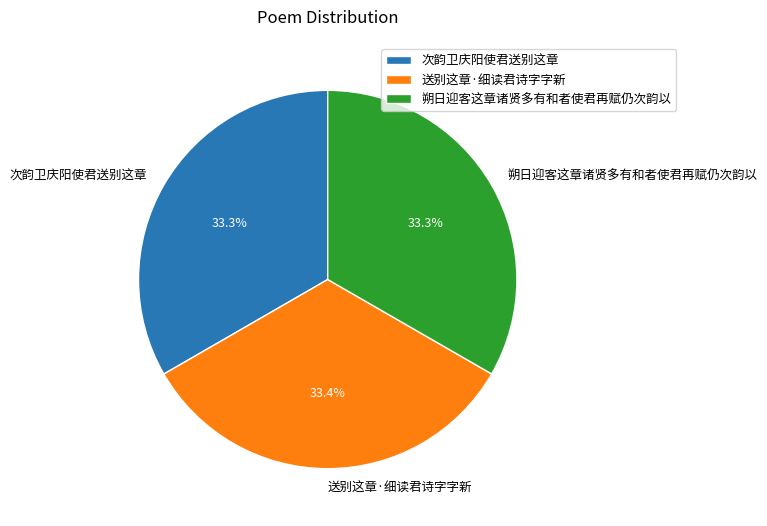

Is it true that 次韵卫庆阳使君送别这章 is 33% of the pie?

True